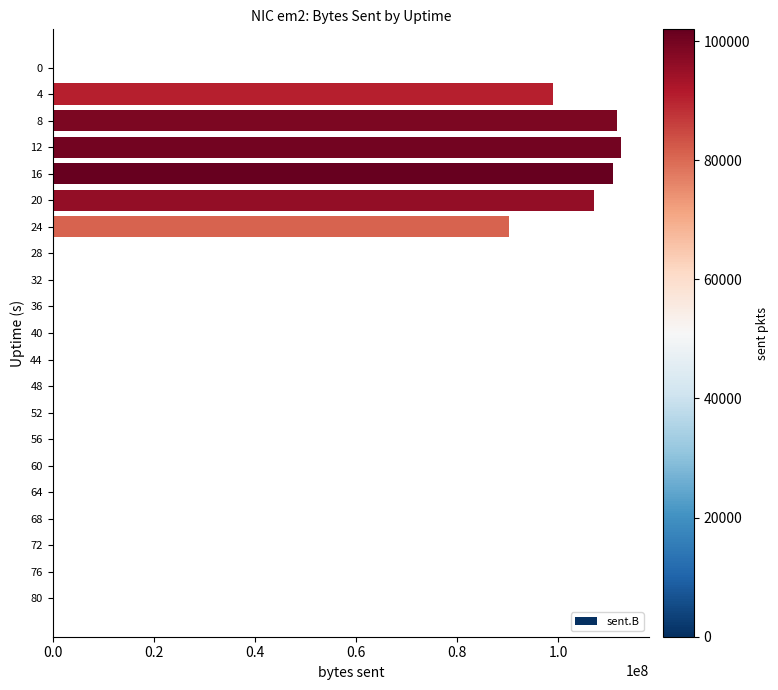

Is it true that the value at 32 is -77925816?

False